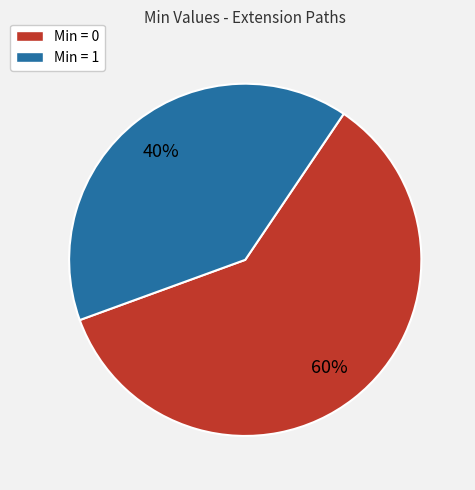

To the nearest percent, what is the difference between the largest and smallest slice percentages?

20%